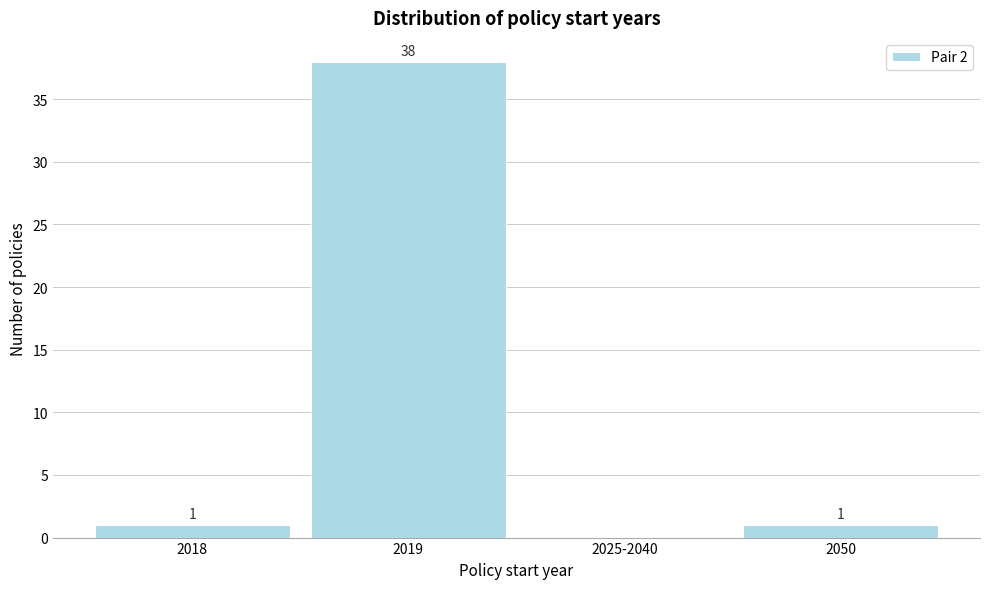

Reading right to left, transcribe all the data shown in this chart.

2050=1	2025-2040=0	2019=38	2018=1